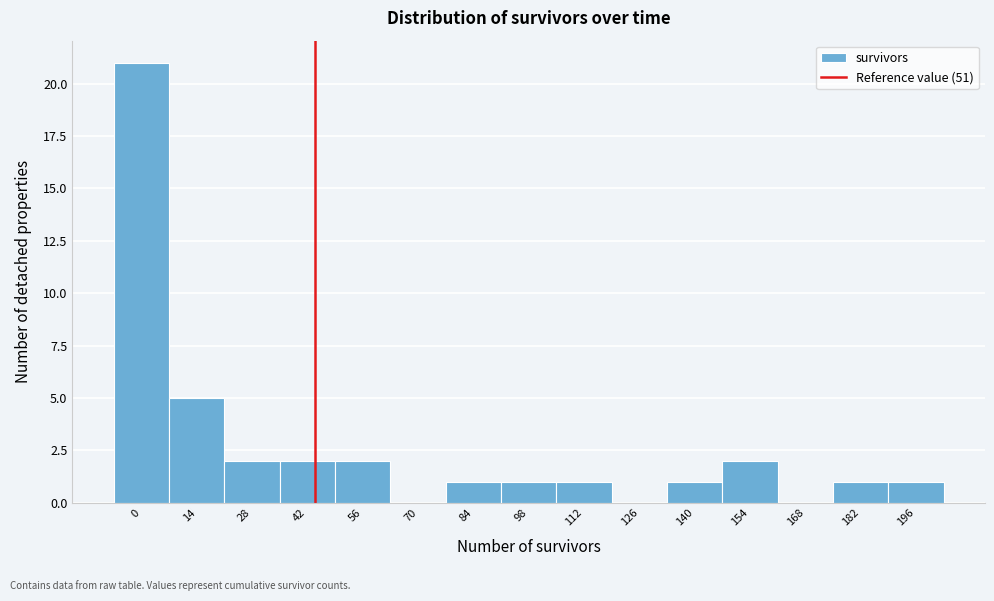

Reading right to left, transcribe all the data shown in this chart.

196=1	182=1	168=0	154=2	140=1	126=0	112=1	98=1	84=1	70=0	56=2	42=2	28=2	14=5	0=21